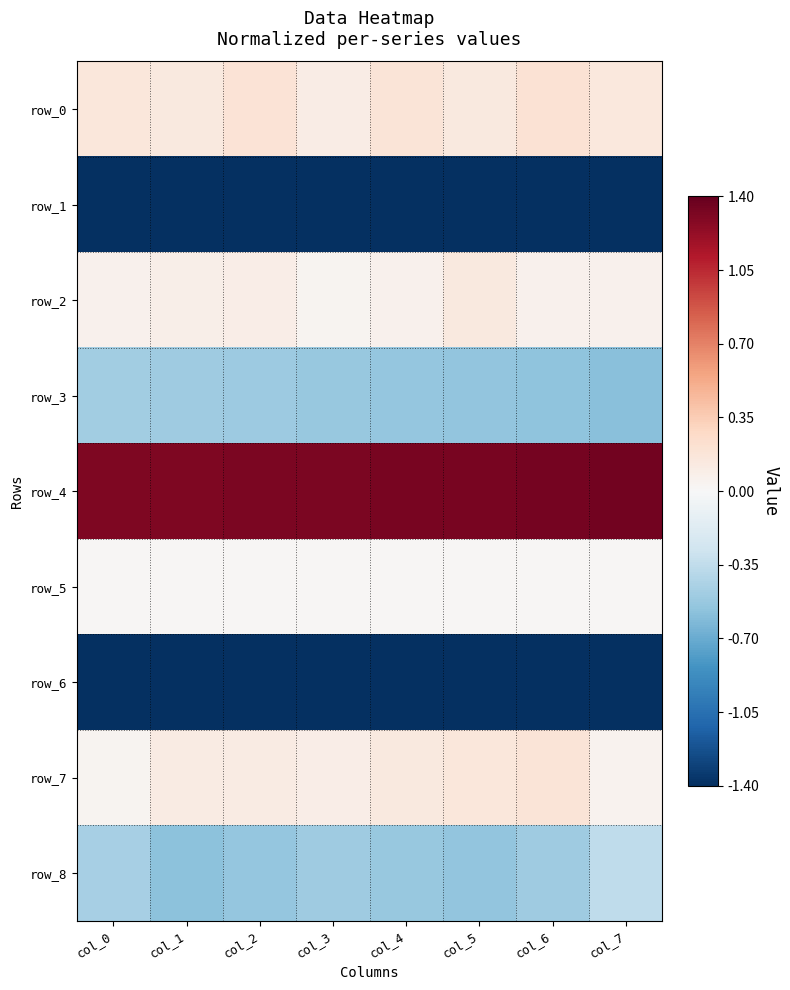

Which category has the highest value across all series?

col_7